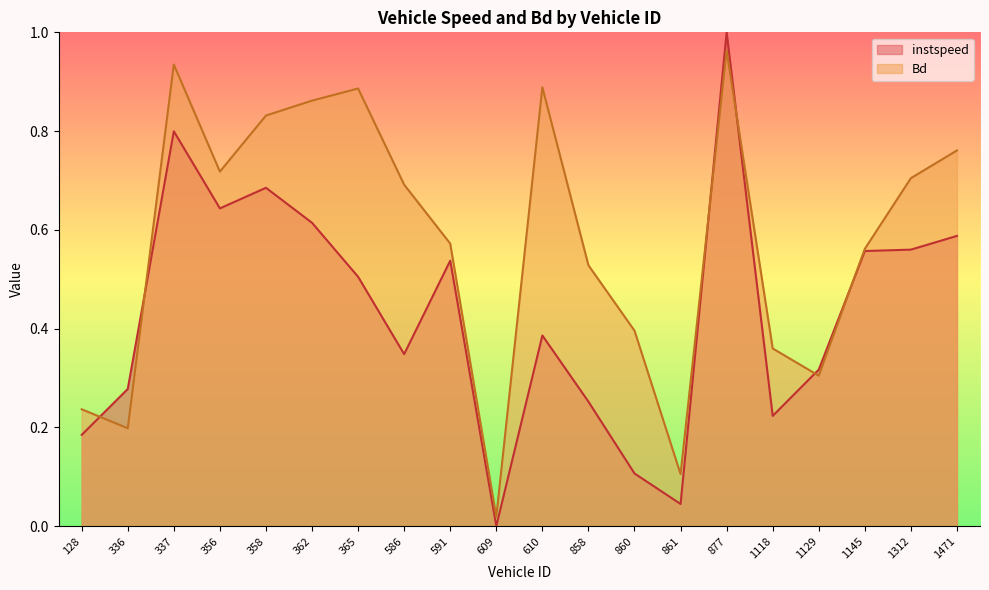

How many lines are shown in the chart?

2